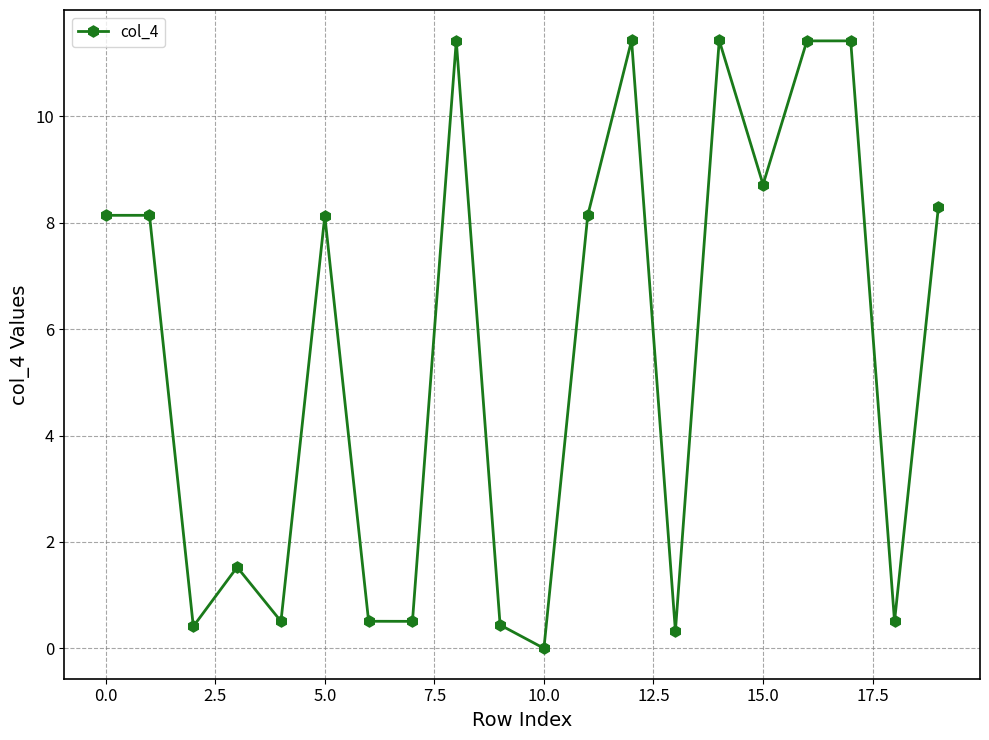

How many points are lower than both their immediate neighbors (excluding endpoints)?

7